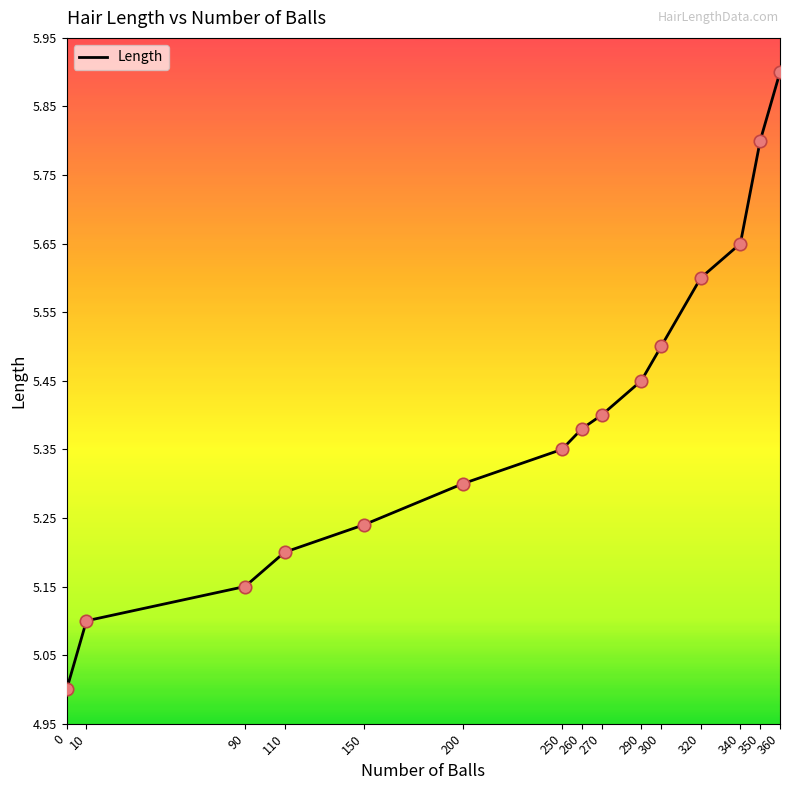

What is the change in value from 0 to 350?

+0.8